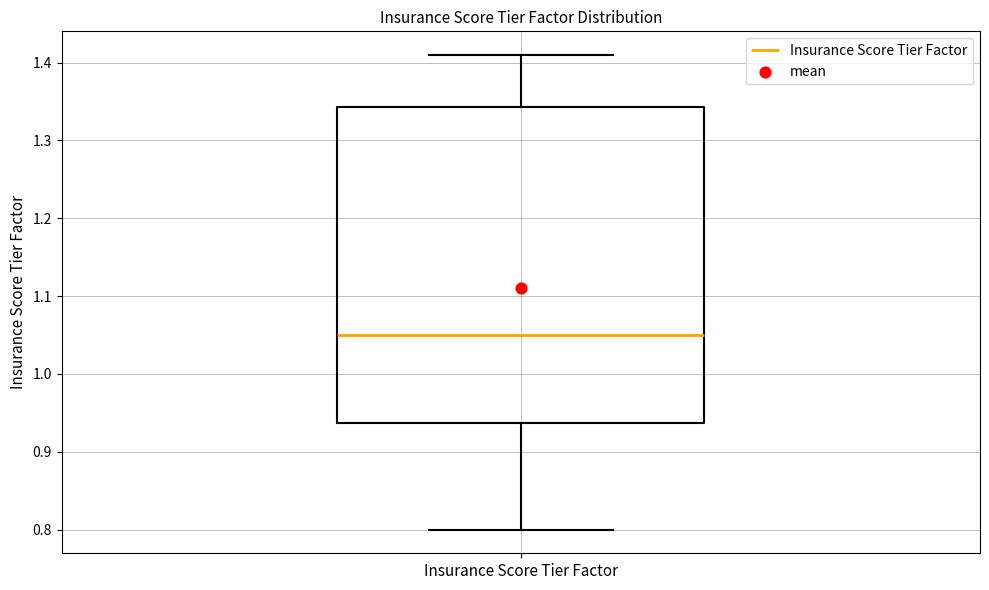

Where does the median line of the box for Insurance Score Tier Factor sit on the y-axis? The values are not printed on the chart, so give them approximately, as read against the axis.

1.05